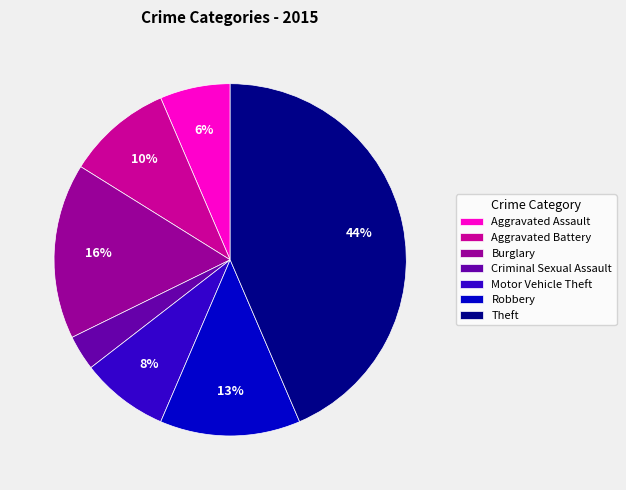

The Robbery slice represents 3% of the pie. True or false?

False